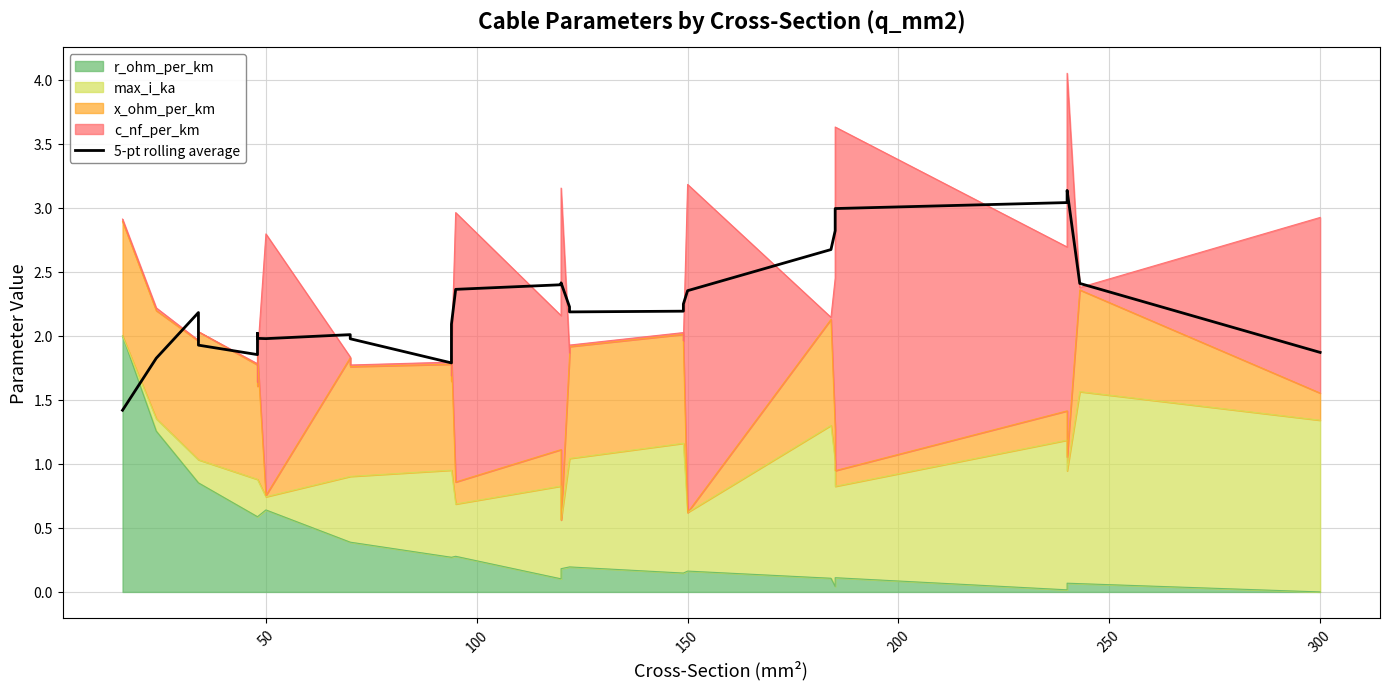

Does the chart display data point markers on the line(s)?

No